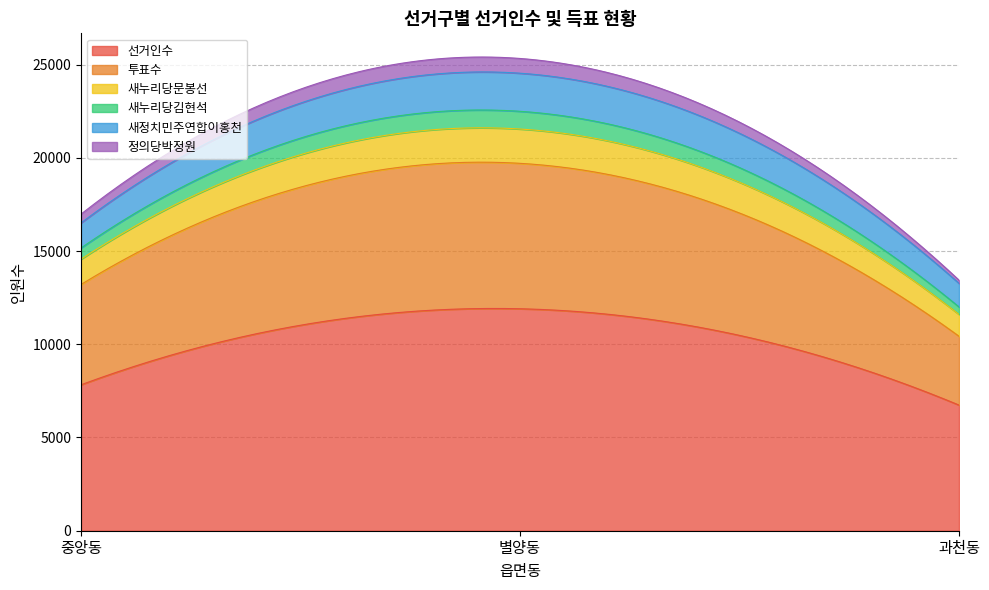

The value of 투표수 at 과천동 is 3691. True or false?

True